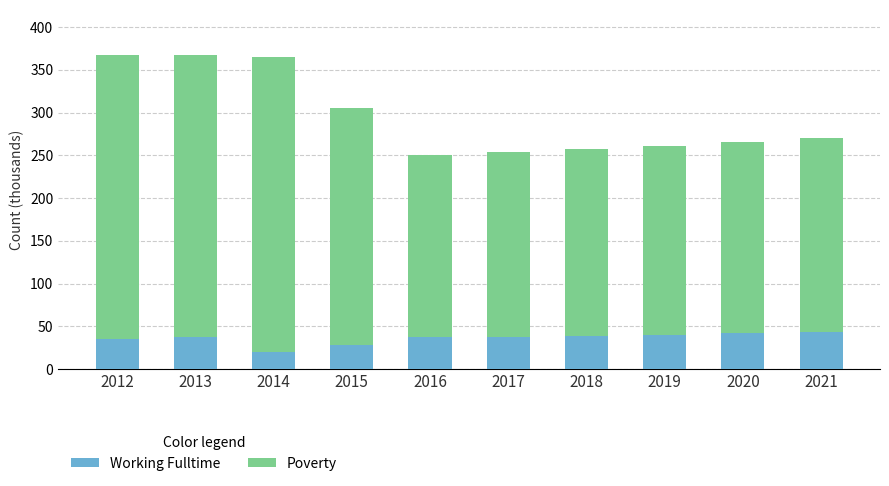

What value does the Working Fulltime series have at 2018, to the nearest 10?

40